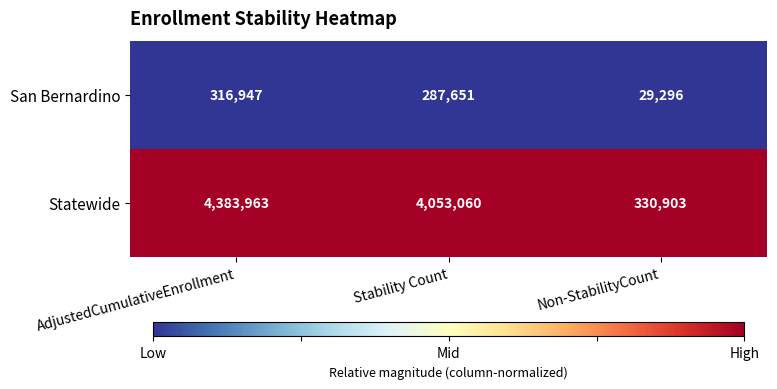

What is the total value across all series at Stability Count?

4340711